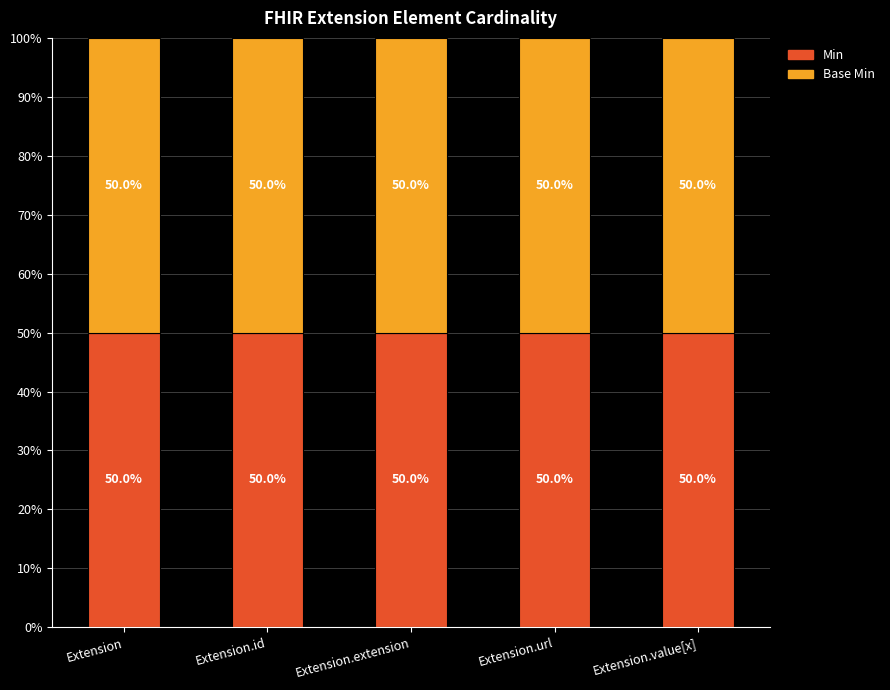

What is the sum of all Base Min values?

1